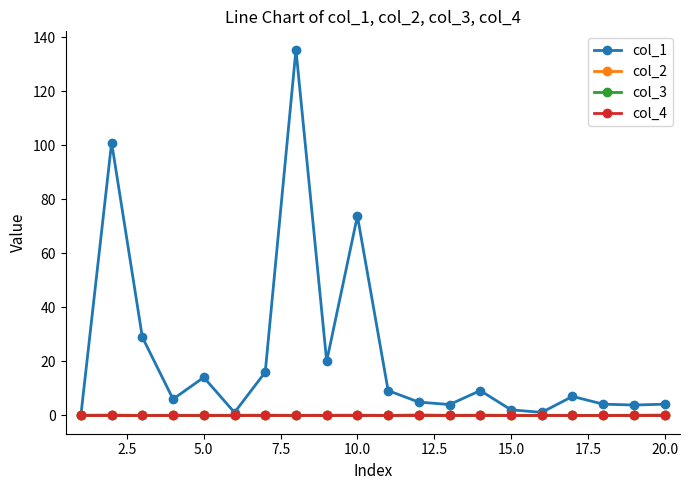

Where is the first local minimum for col_2?

5.0